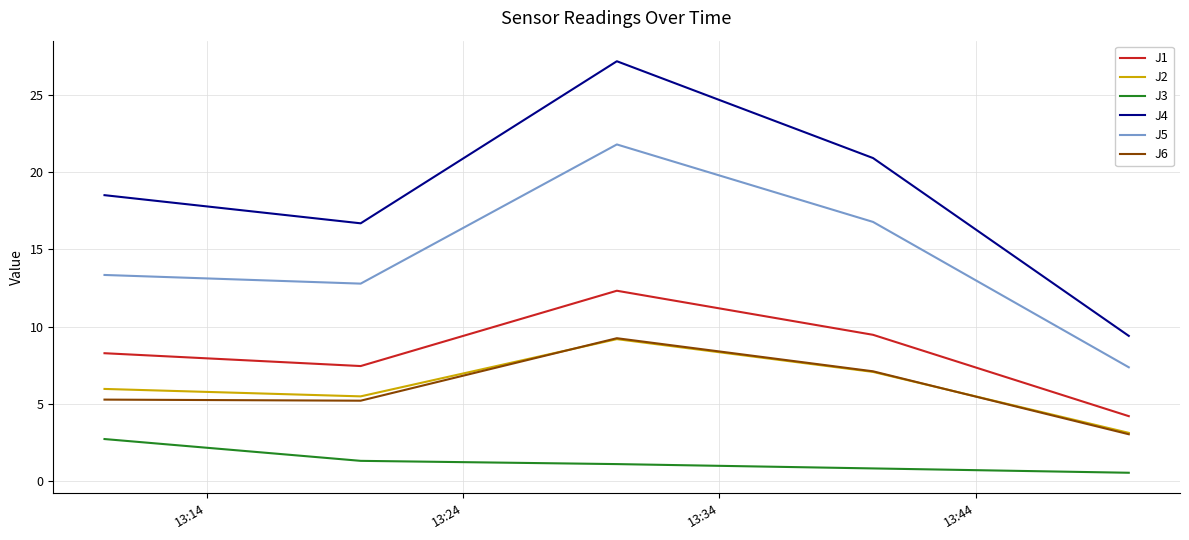

Which series has the largest total across all categories?

J4